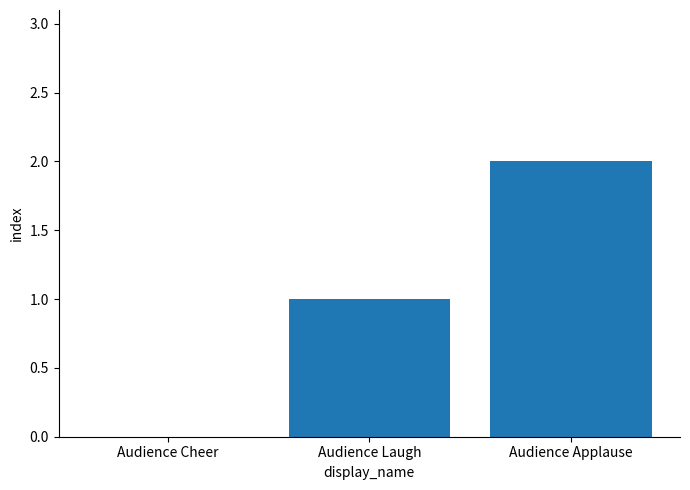

The chart shows a value of 3 at Audience Applause. True or false?

False